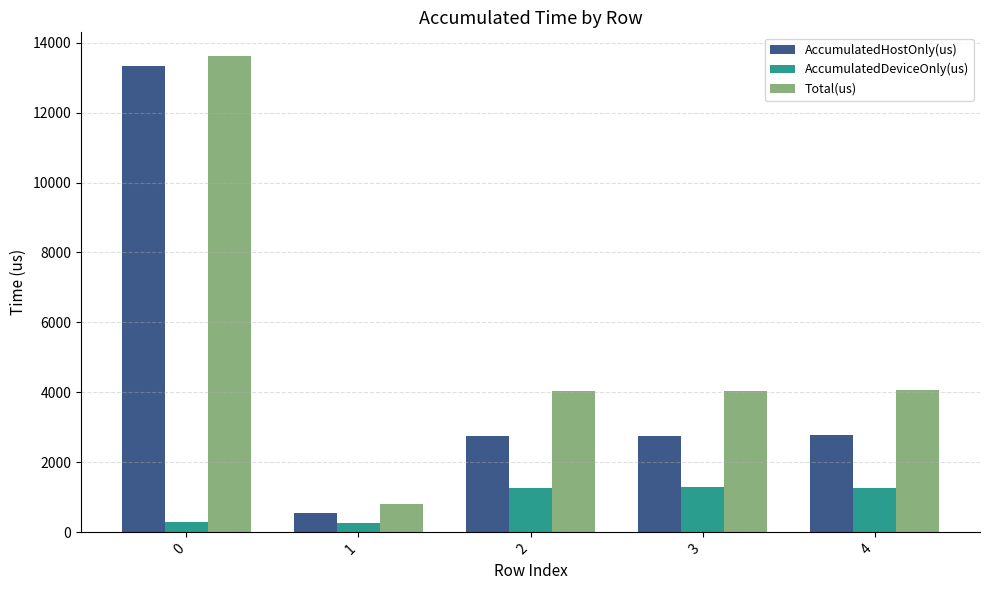

What is the sum of the AccumulatedHostOnly(us) values at 2 and 4?

5557.6